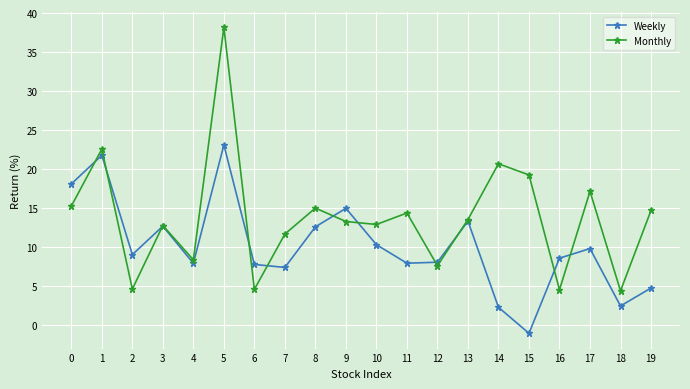

How many values in the Weekly series exceed 9?

10